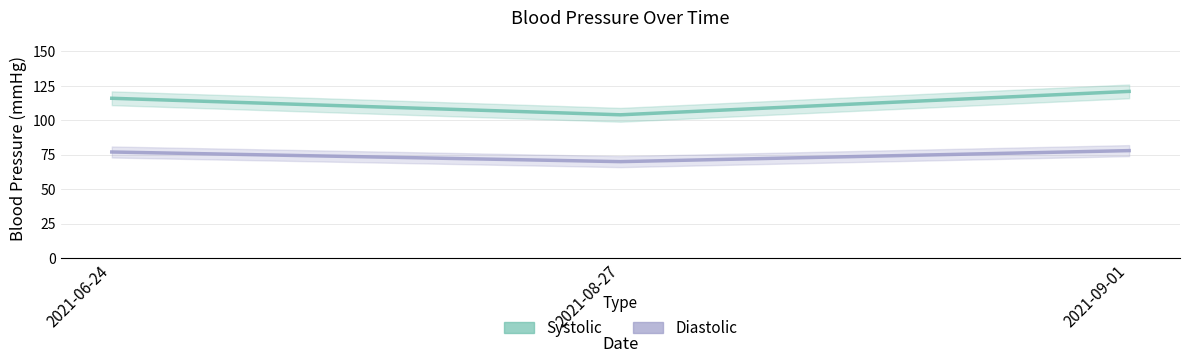

At 2021-06-24, list the series in order from largest to smallest.

Systolic, Diastolic